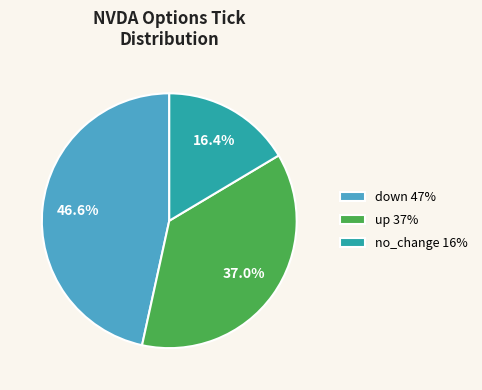

To the nearest percent, what percentage of the pie is down?

47%